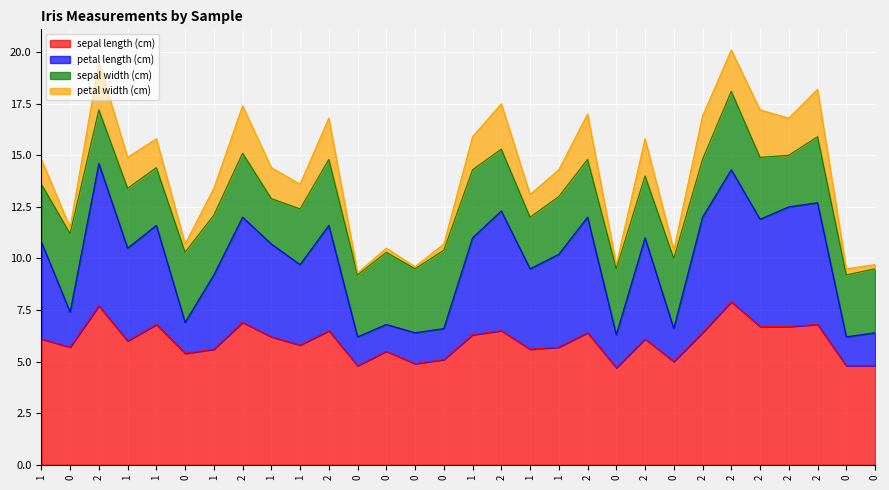

Is it true that sepal length (cm) equals 5.8 at 1?

True